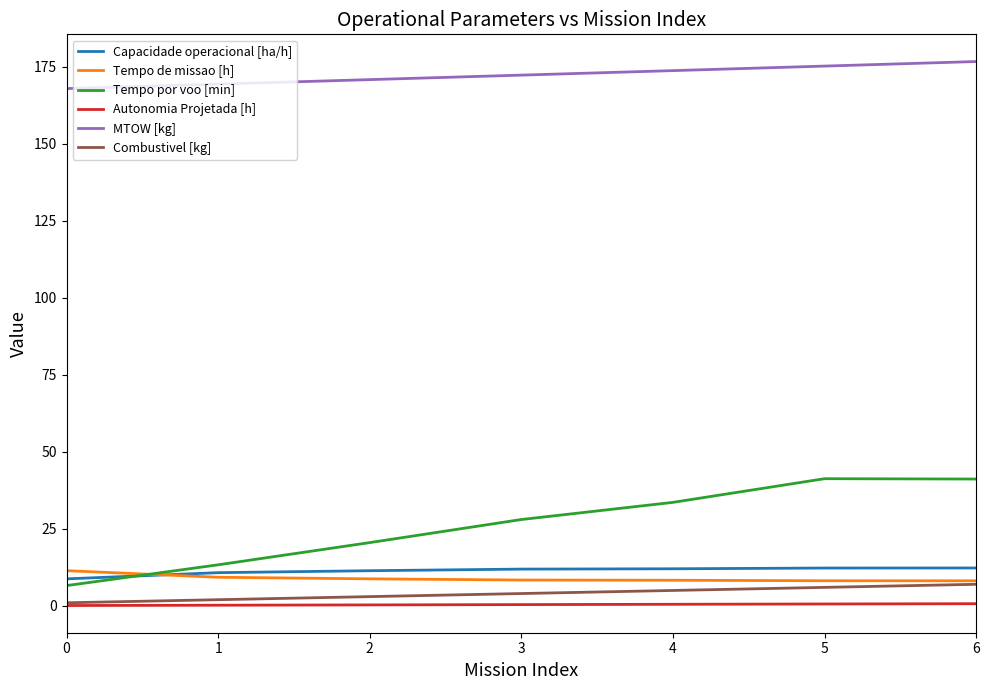

Which series has the largest range (max minus min)?

Tempo por voo [min]